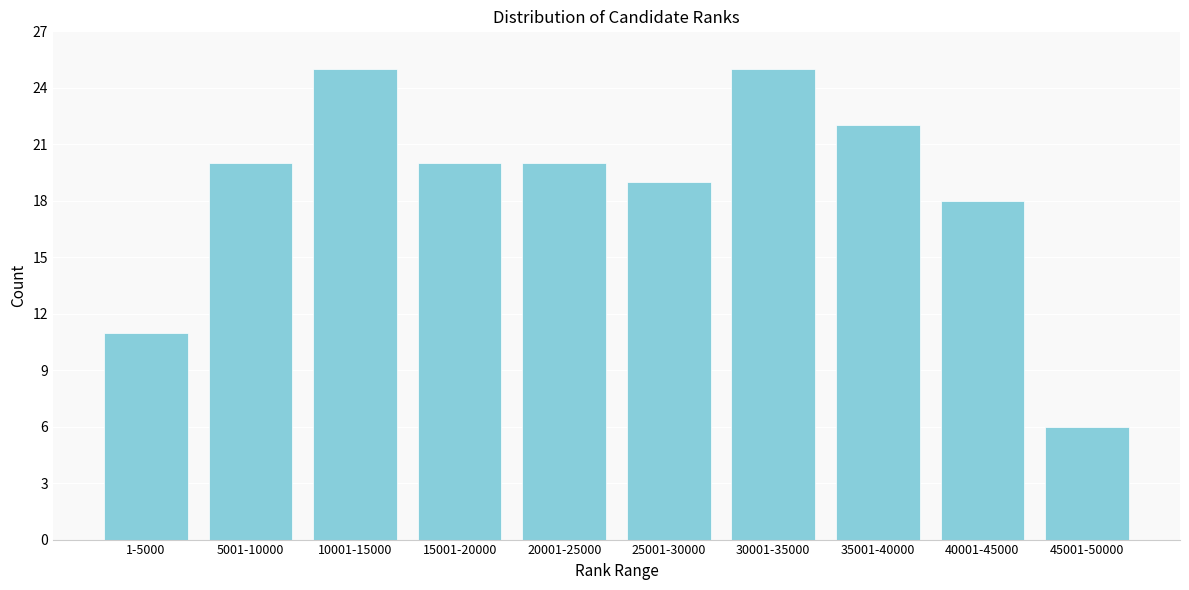

Reading left to right, what are all the values shown in this chart?

11	20	25	20	20	19	25	22	18	6